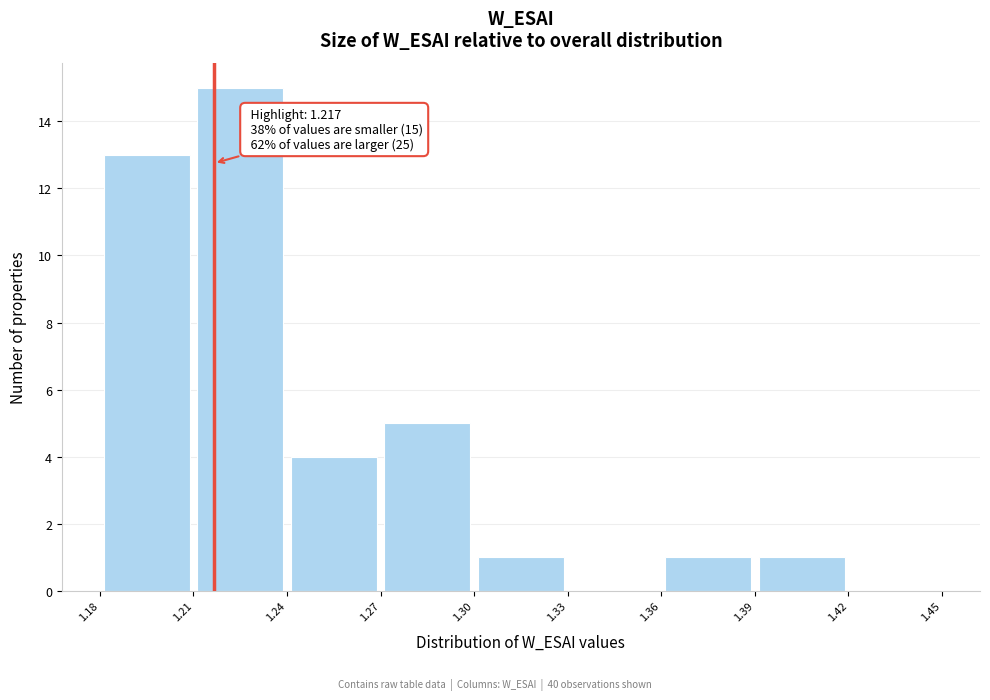

Which range on the x-axis has the tallest bar?

1.21 to 1.24